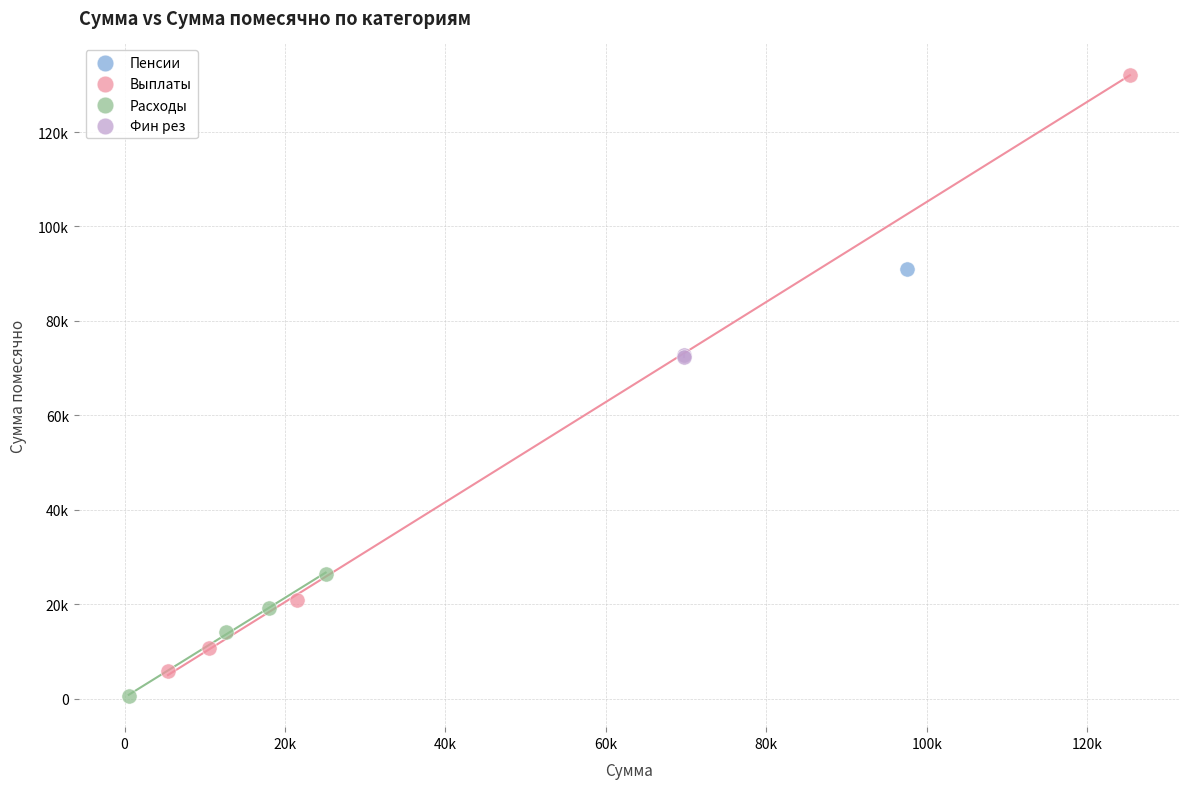

Which series contains the lowest Y value?

Расходы